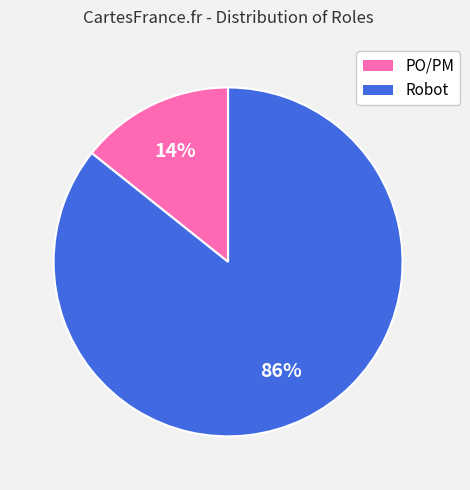

True or false: PO/PM accounts for 14% of the total.

True